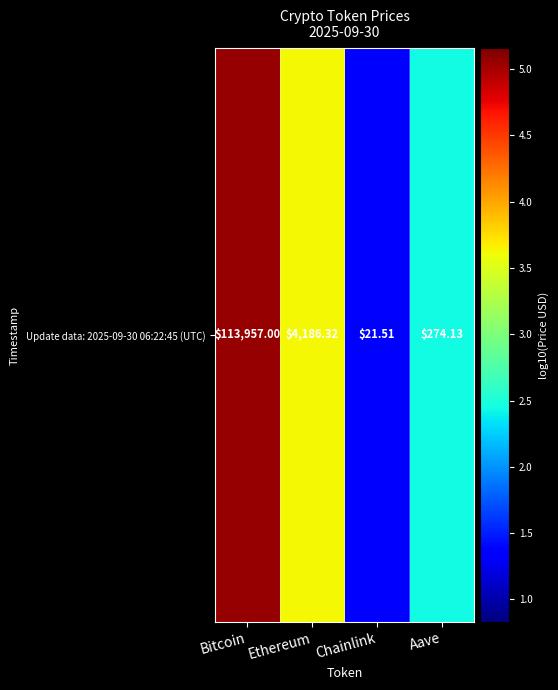

Which label corresponds to the largest value in the chart?

Bitcoin